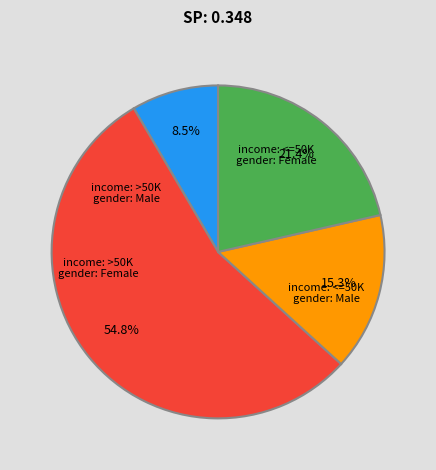

Is there any slice that represents more than half of the pie?

Yes